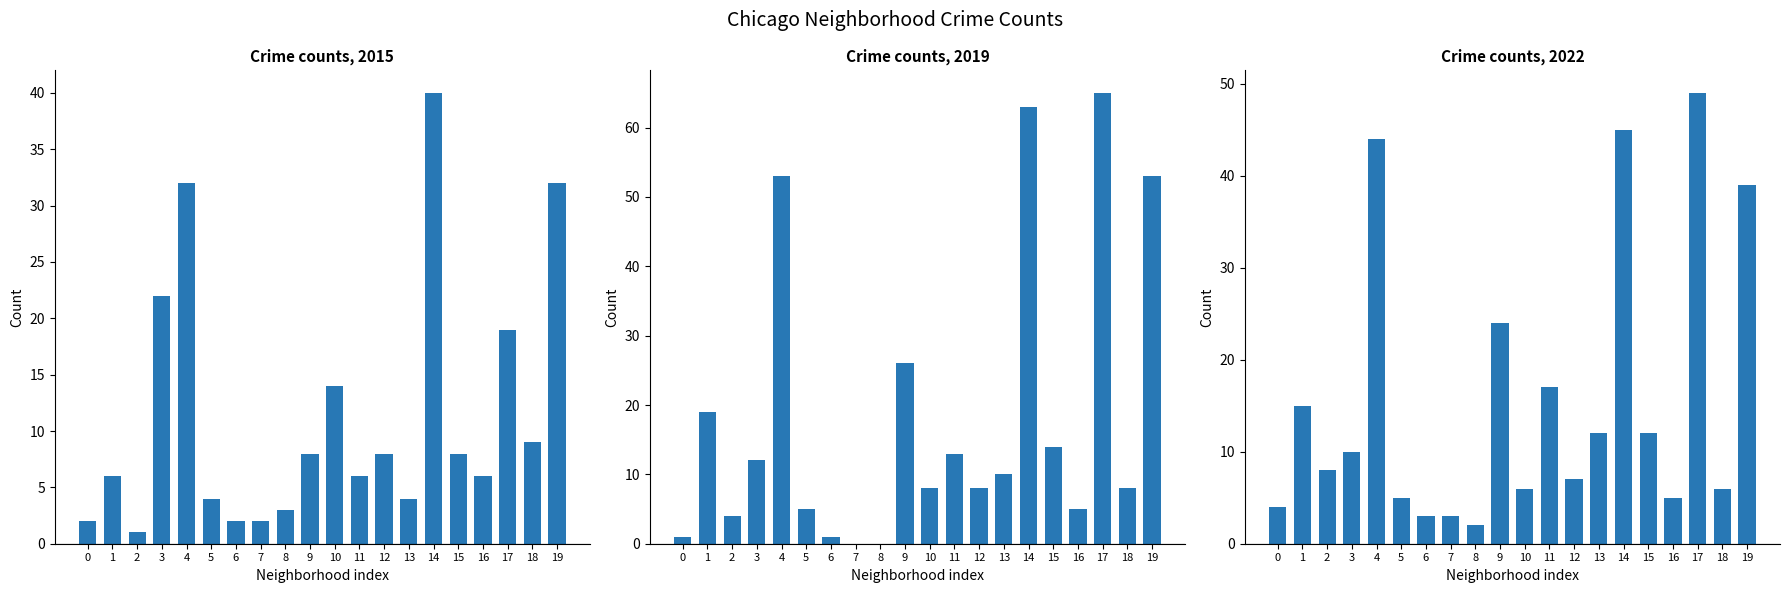

List the series in order of their overall mean, lowest first.

2015, 2022, 2019